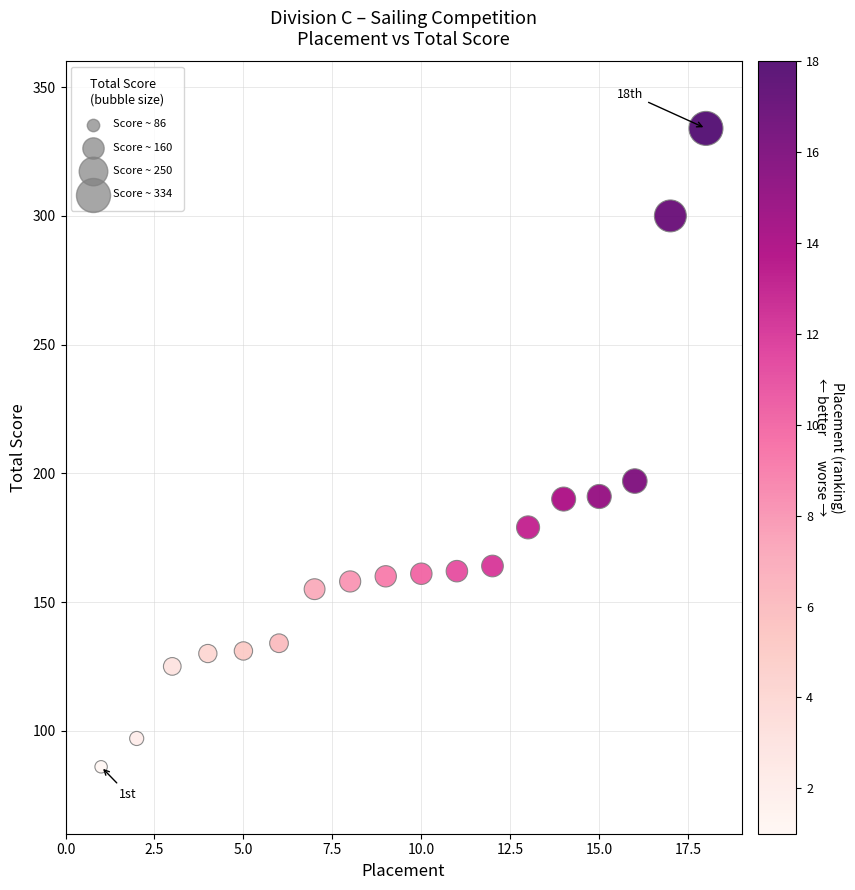

What is the range of X values (max minus min)?

17